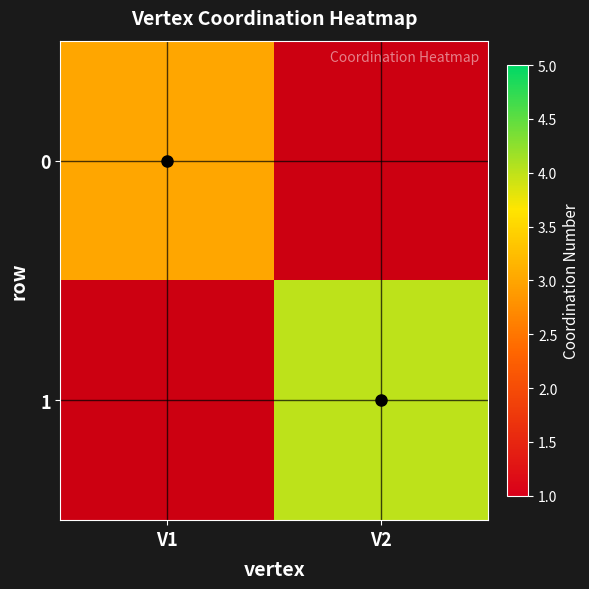

At how many categories does at least one series exceed 3?

1